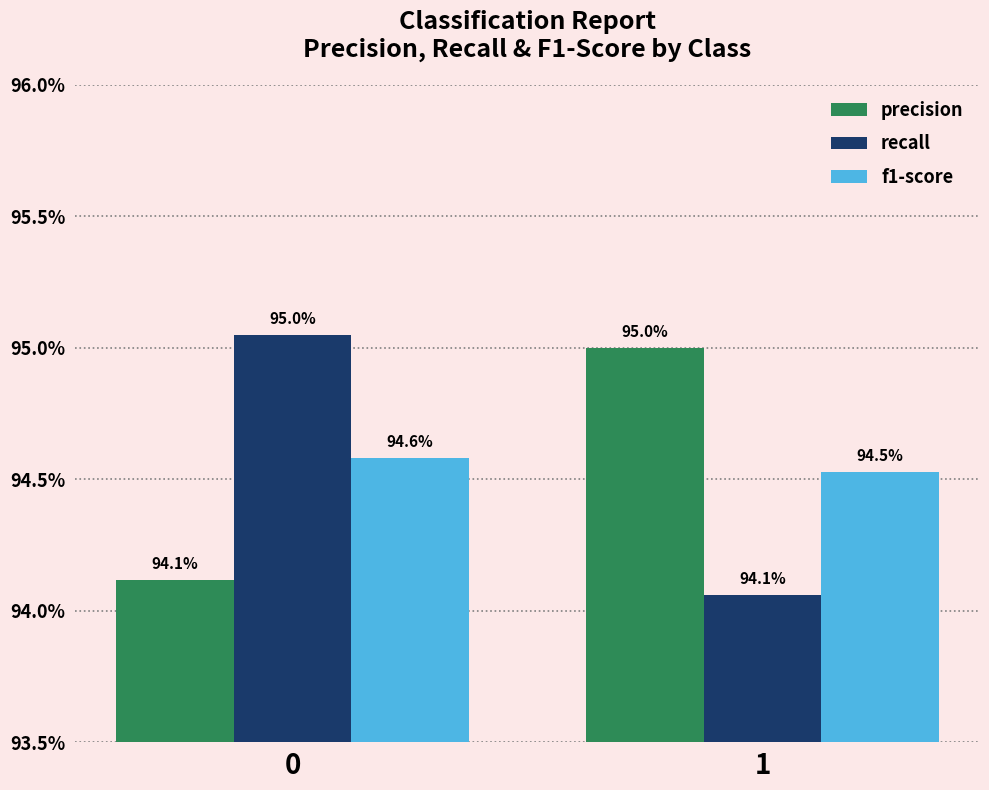

At which label does recall reach its minimum?

1